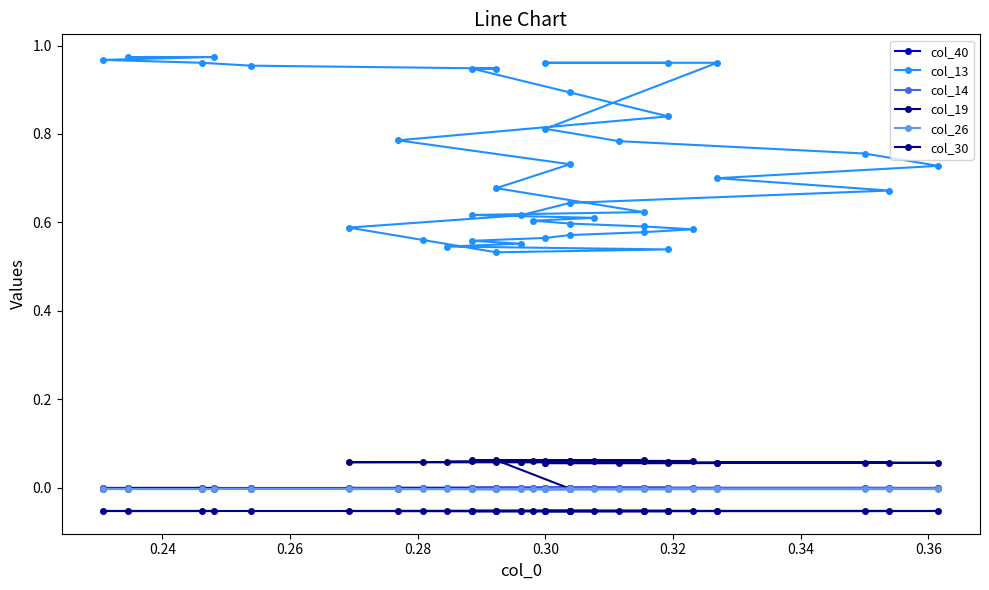

True or false: col_14 has more than 2 interior local peaks.

False